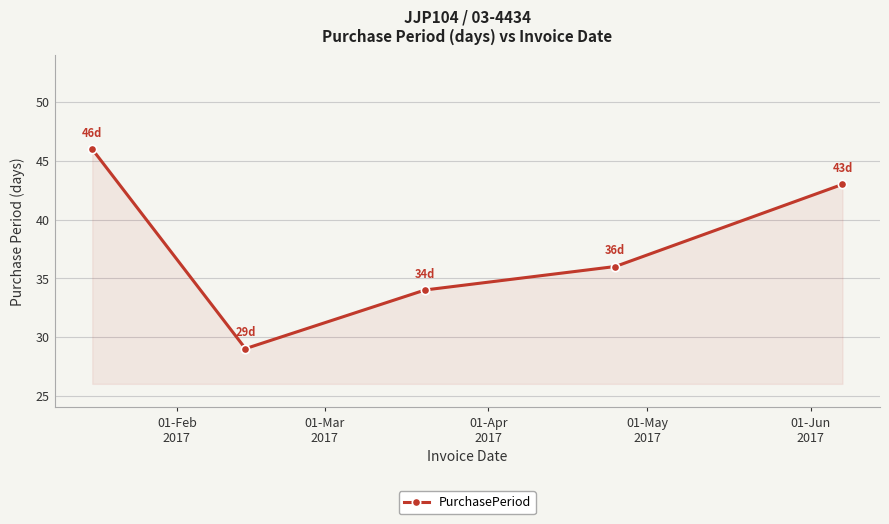

What is the greatest value displayed?

46